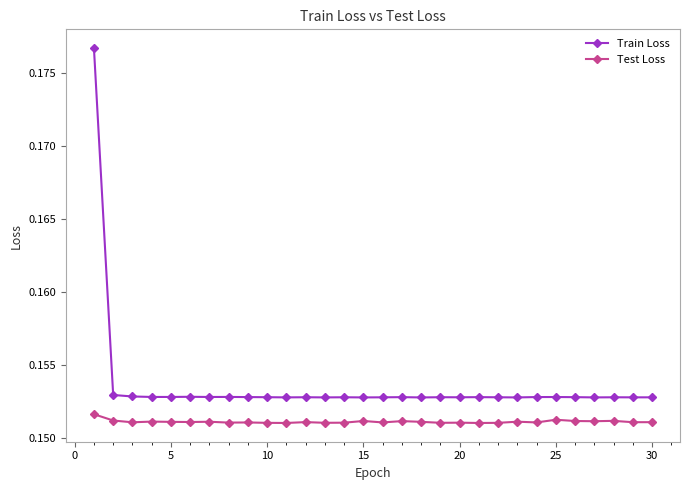

Does the chart have visible grid lines?

No